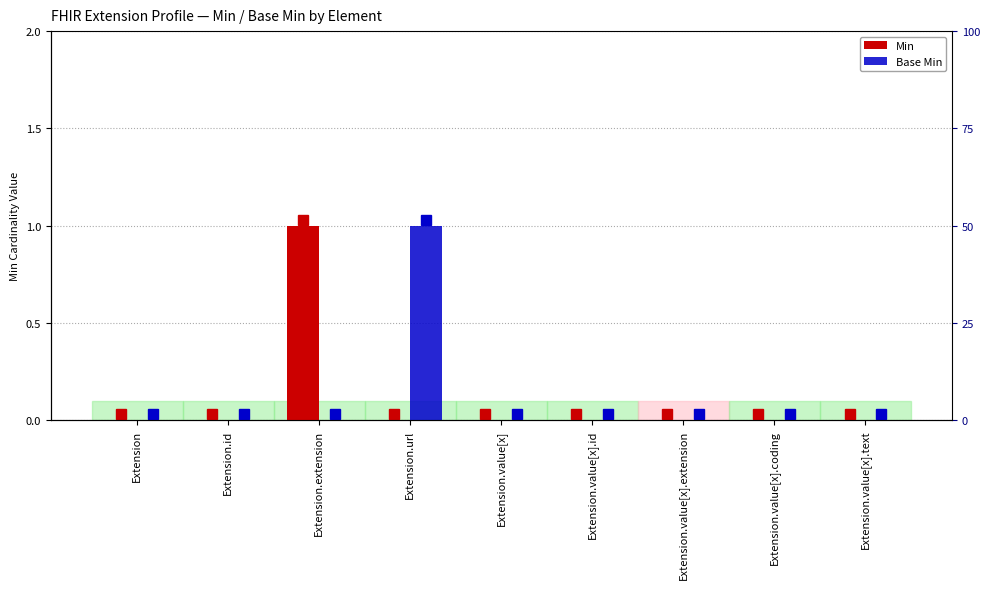

Rank the series by their maximum value, from lowest to highest.

Min, Base Min